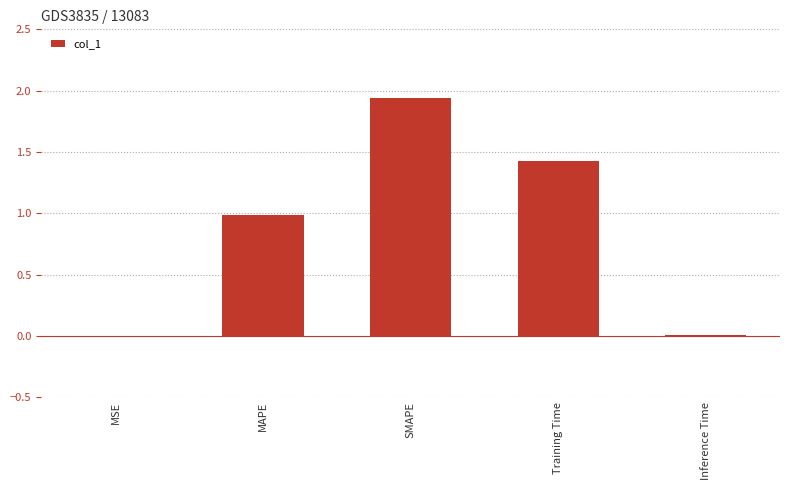

At which category does the chart reach its peak across all series?

SMAPE